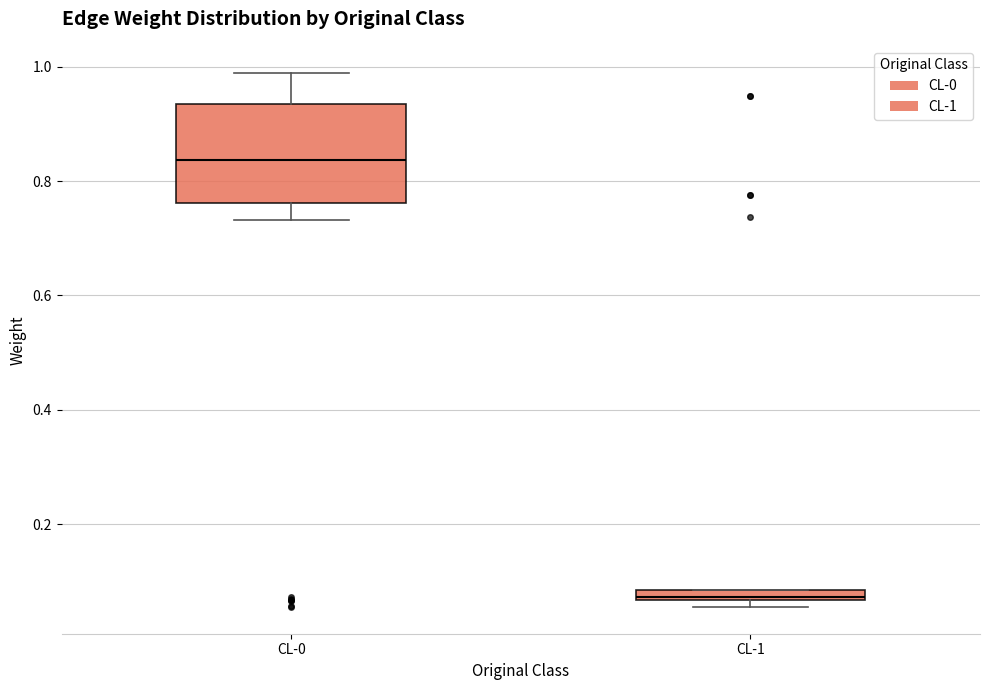

Where does the upper whisker of the box for CL-0 end on the y-axis? The values are not printed on the chart, so give them approximately, as read against the axis.

0.98